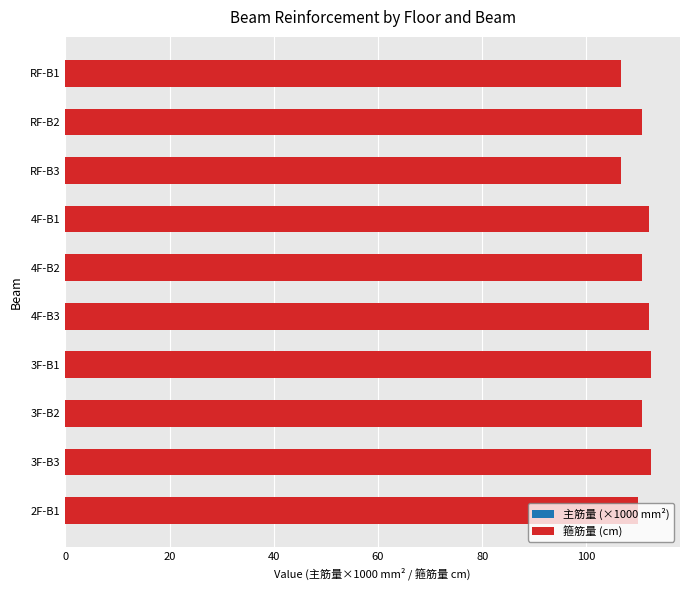

Reading right to left, what are all the values shown in this chart?

主筋量 (×1000 mm²): 38.4	38.3	35.6	38.3	38.0	35.3	38.0	37.9	35.3	37.9
箍筋量 (cm): 109.8	112.3	110.7	112.3	111.9	110.7	111.9	106.6	110.7	106.6